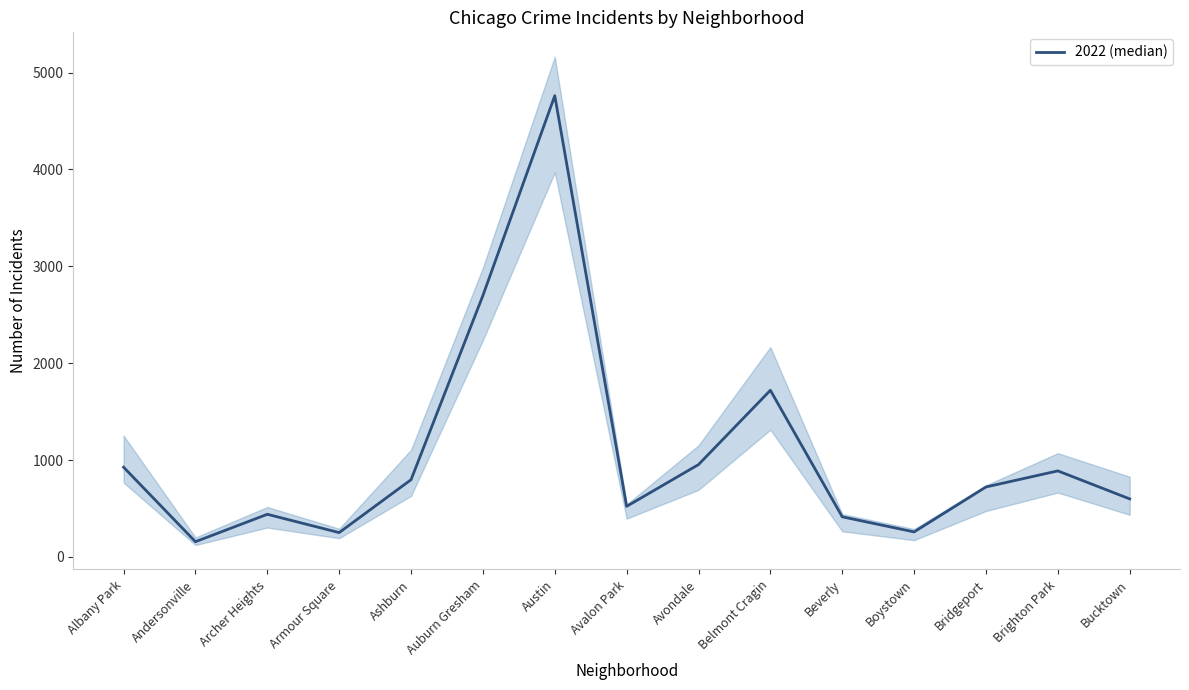

Reading left to right, what are all the values shown in this chart?

926	157	440	251	797	2698	4761	522	953	1720	414	258	722	888	599